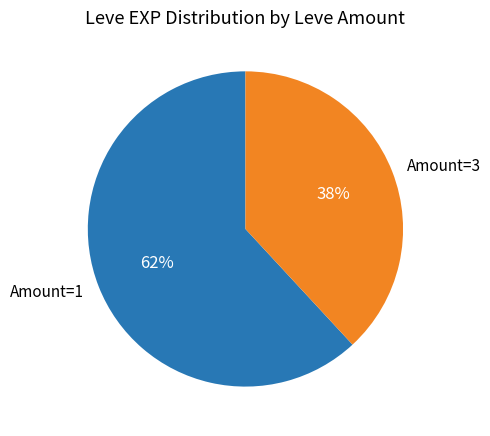

Do Amount=1 and Amount=3 together represent more than half of the pie?

Yes